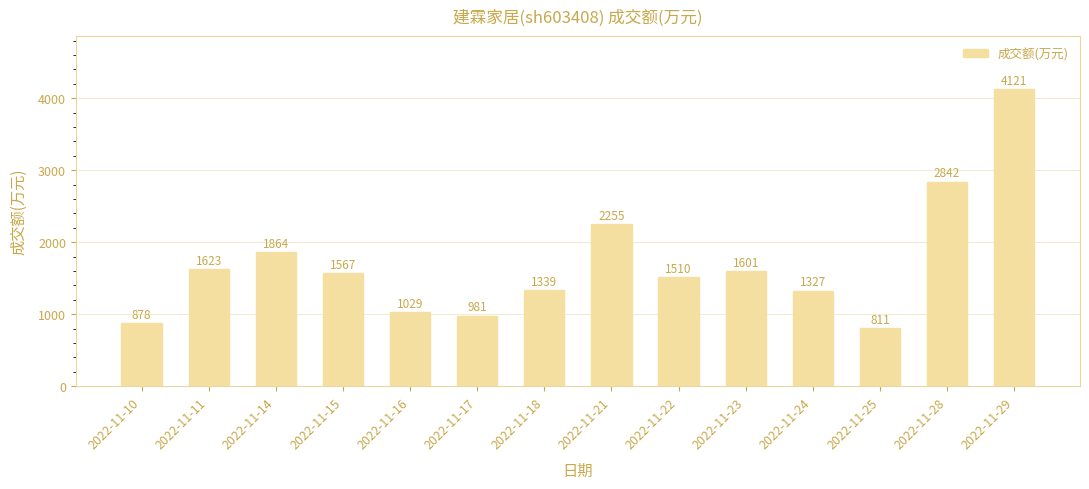

List the labels in order of value, largest first.

2022-11-29, 2022-11-28, 2022-11-21, 2022-11-14, 2022-11-11, 2022-11-23, 2022-11-15, 2022-11-22, 2022-11-18, 2022-11-24, 2022-11-16, 2022-11-17, 2022-11-10, 2022-11-25